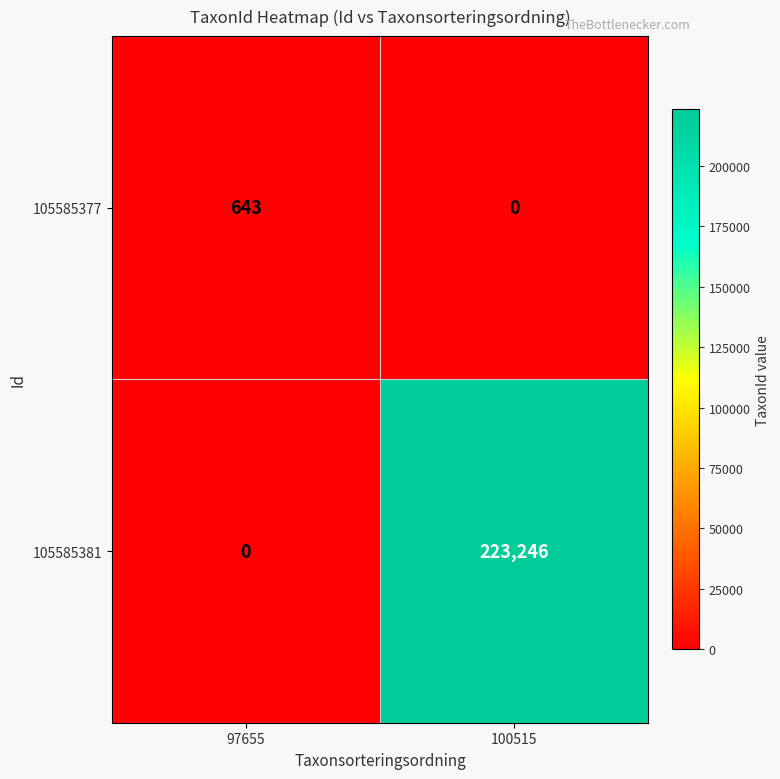

Reading left to right, list all the values displayed in this chart.

105585377: 643	0
105585381: 0	223246